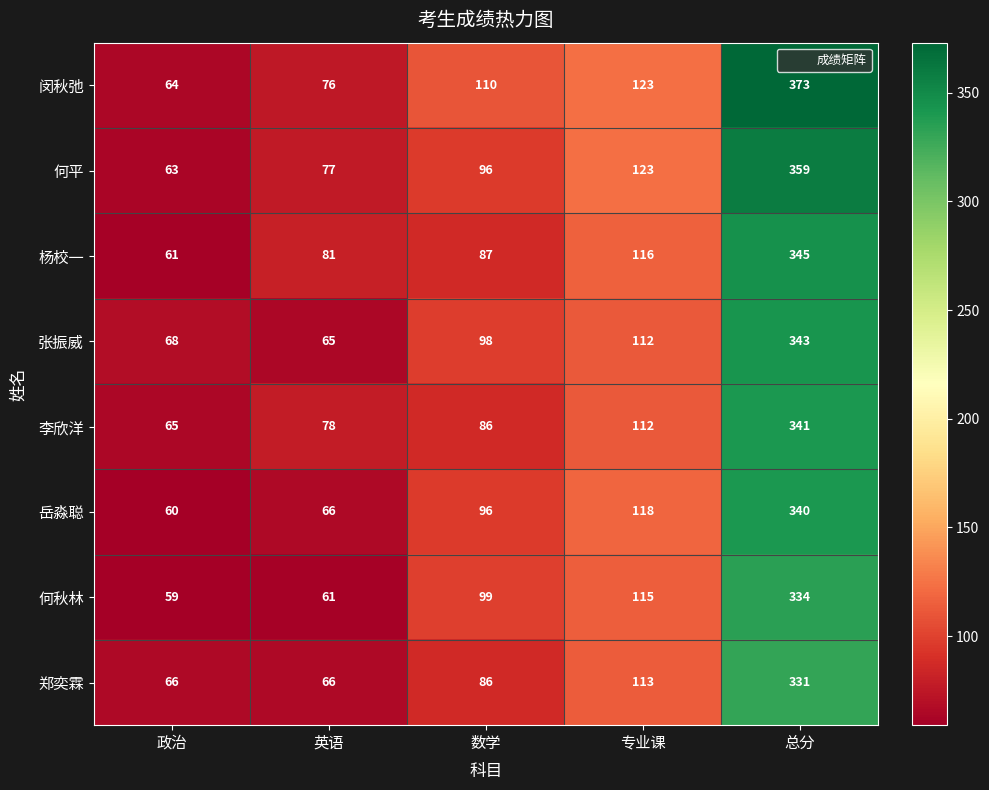

Which series changed the most between 政治 and 数学?

闵秋弛